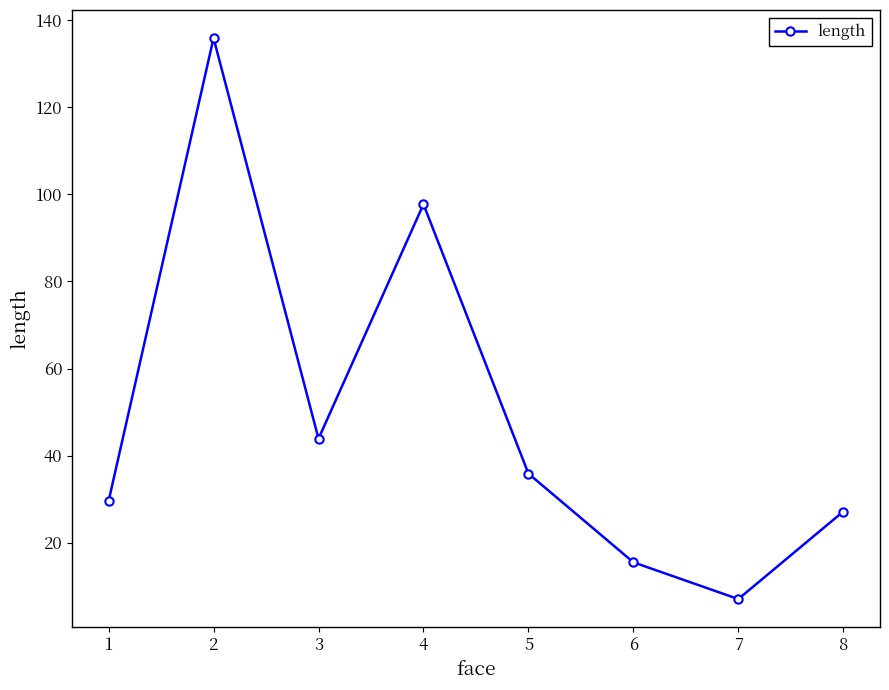

How many data points are less than 35?

4